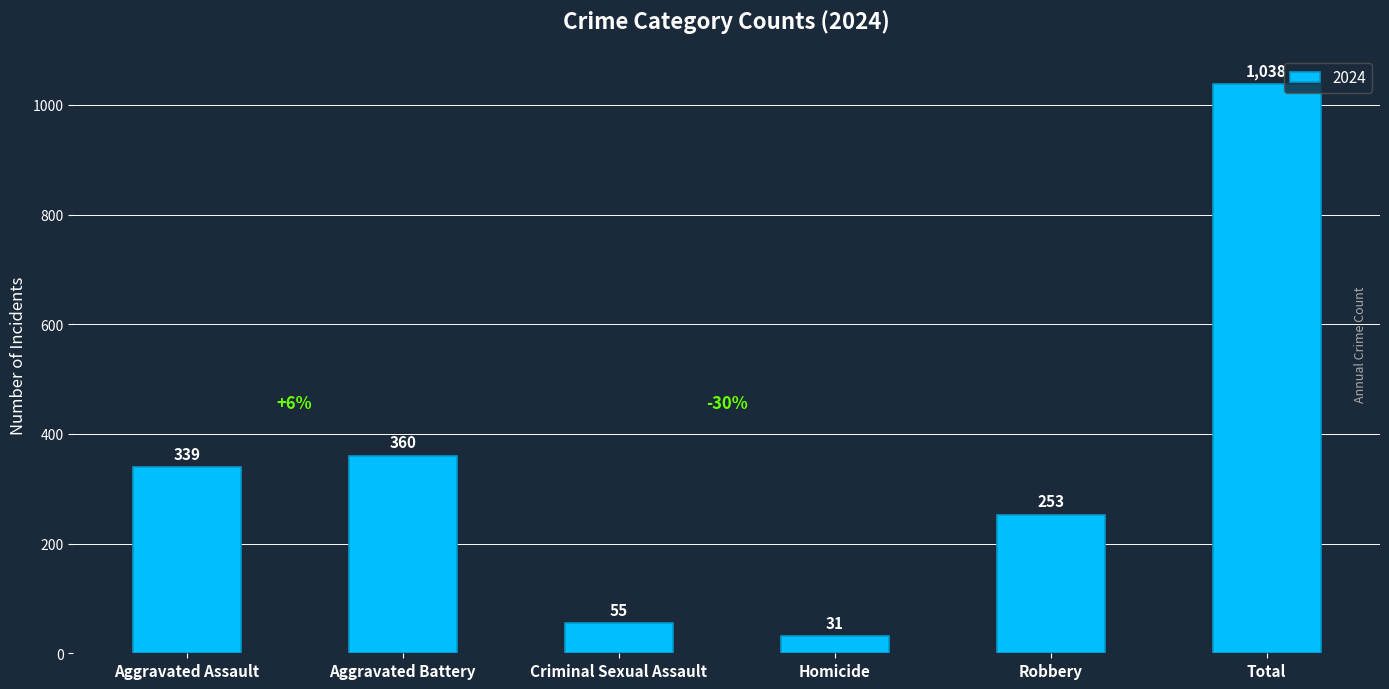

What is the difference between the values at Total and Aggravated Battery?

678